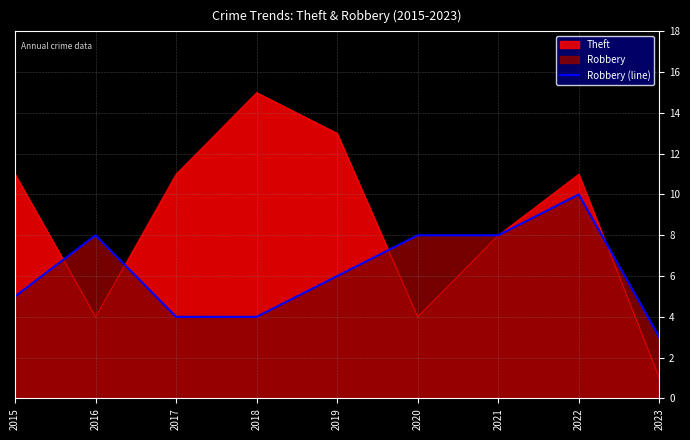

Count the number of categories in the chart.

9